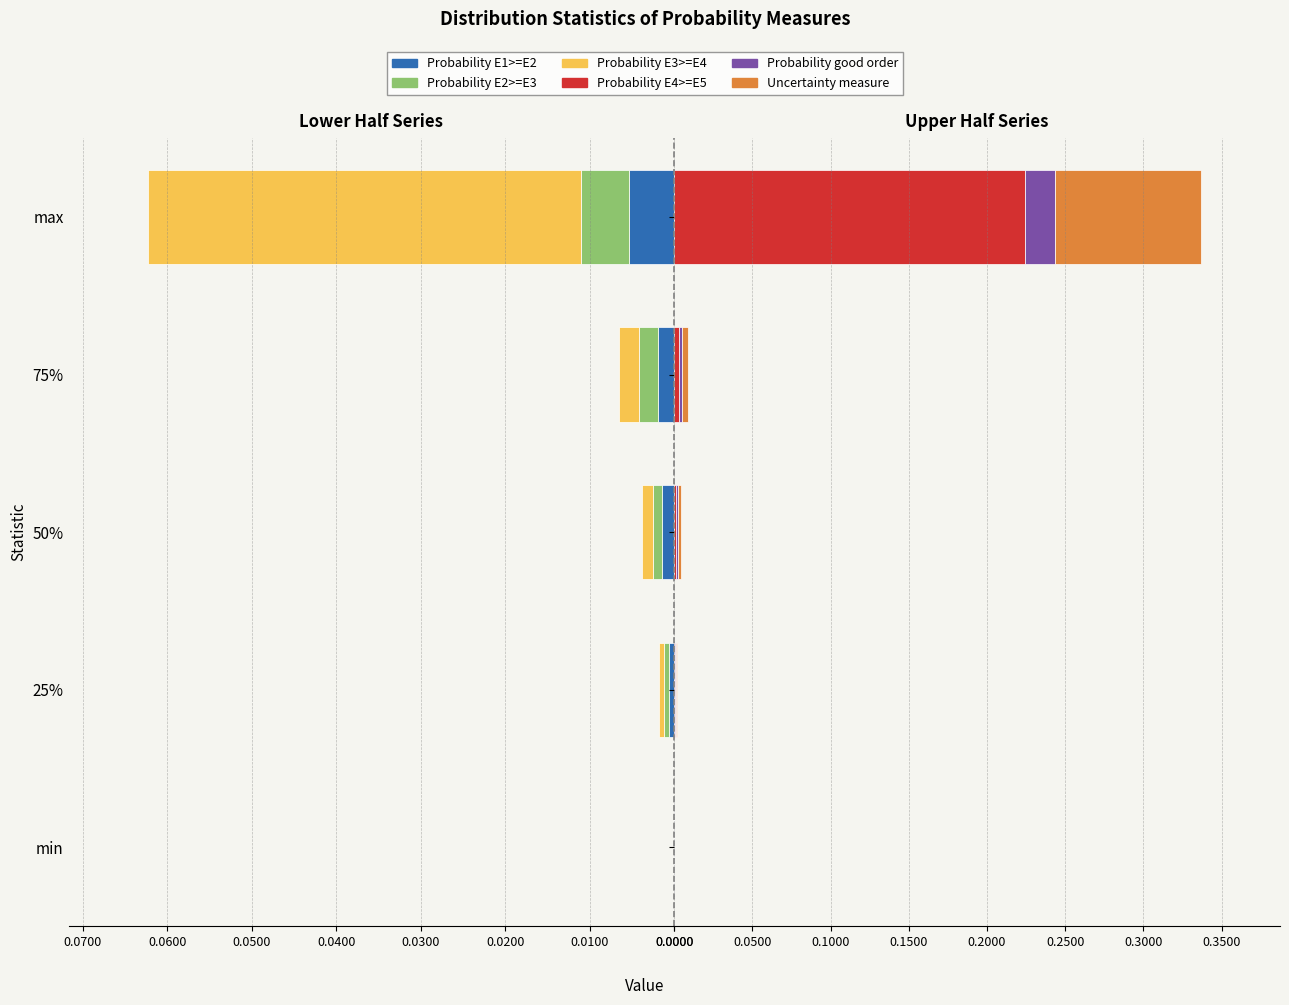

Which series changed the most between 25% and max?

Probability E4>=E5